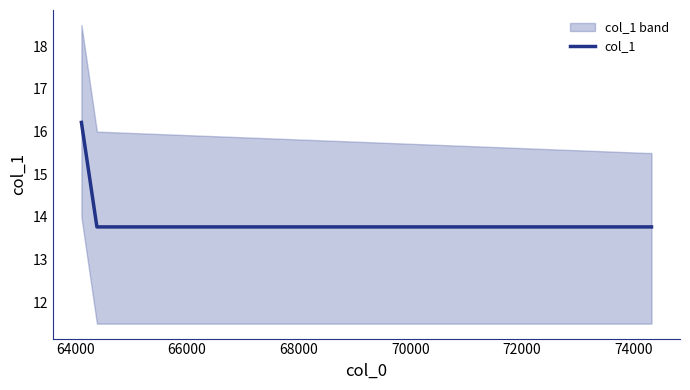

How many distinct data groups are displayed?

1